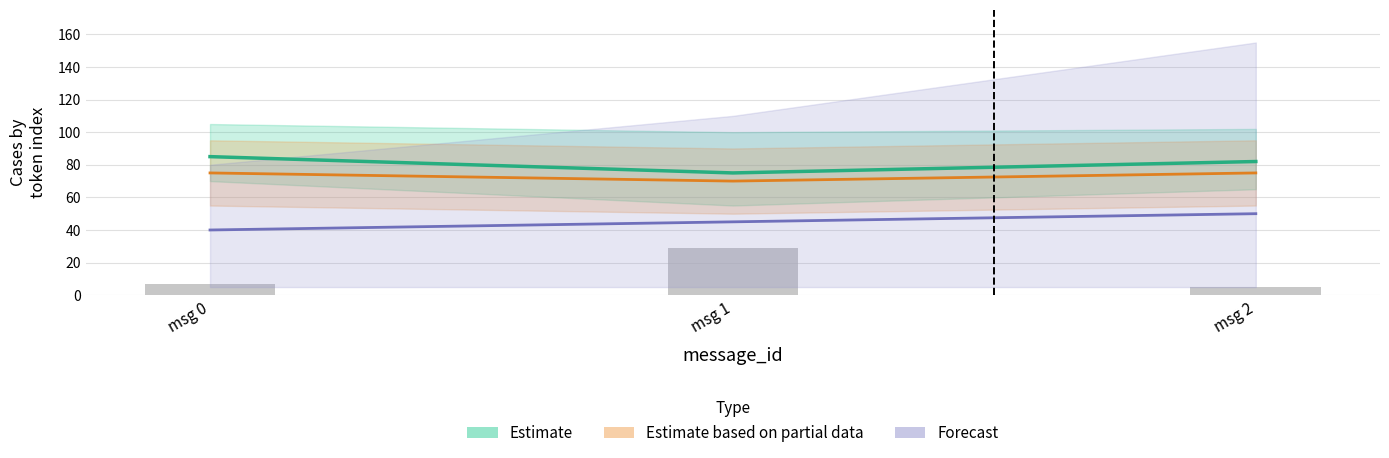

What is the smallest value displayed?

40